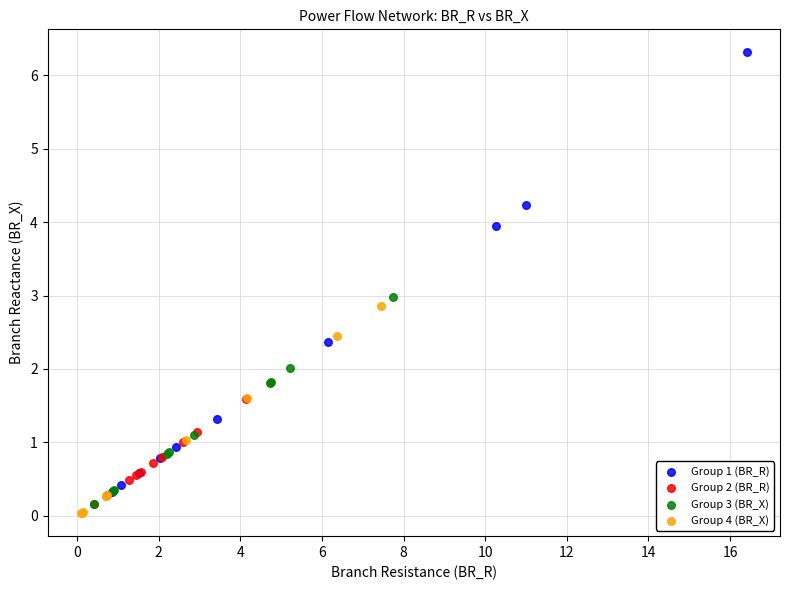

Which series contains the highest Y value?

Group 1 (BR_R)